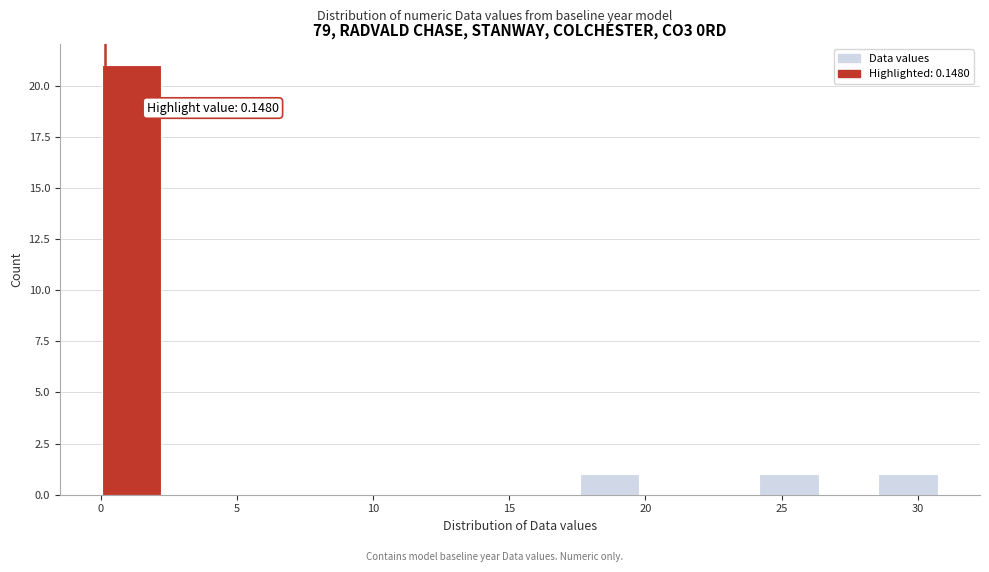

Over which range of the x-axis is the bar tallest?

0.0 to 2.0